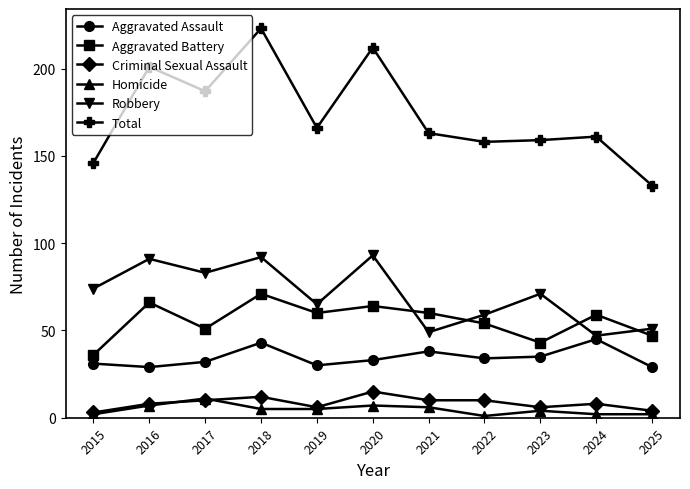

What is the sum of all Total values?

1909